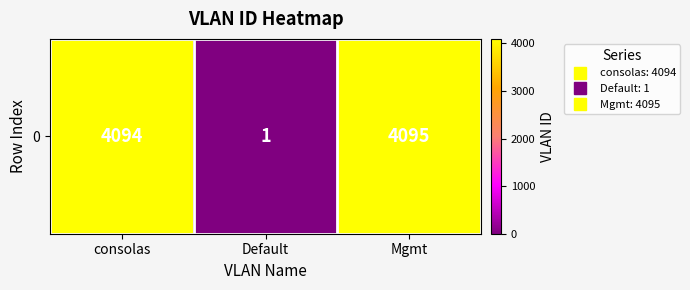

What is the minimum value shown in the chart?

1